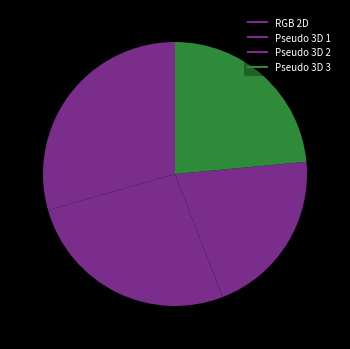

How many slices are in this pie chart?

4